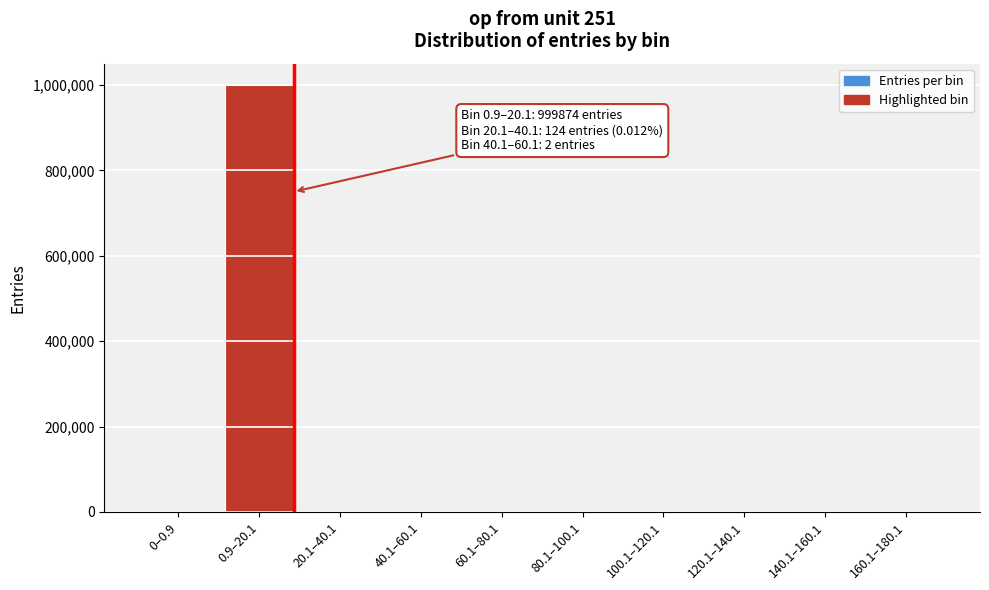

What is the greatest value displayed?

999874